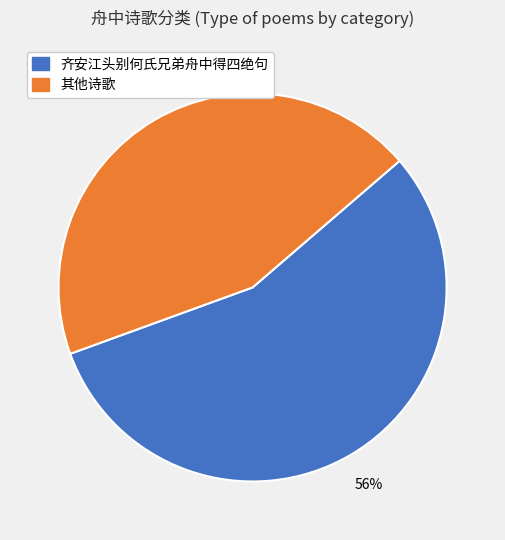

To the nearest percent, what is the difference between the largest and smallest slice percentages?

12%